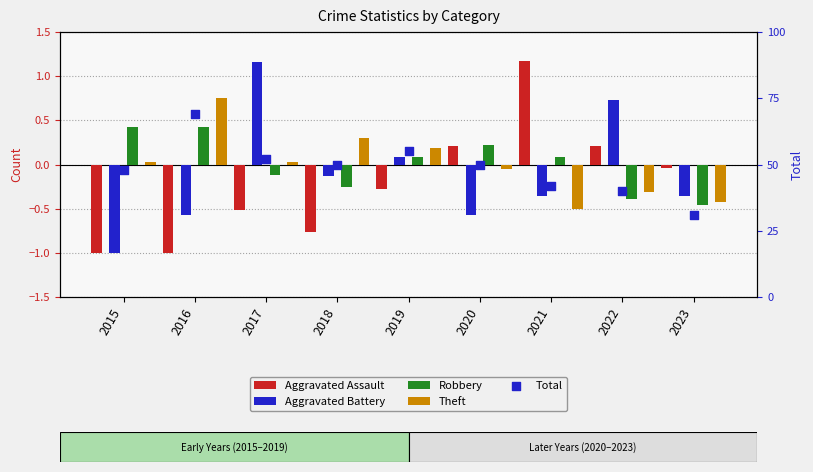

Which series reaches the maximum Y coordinate?

Total